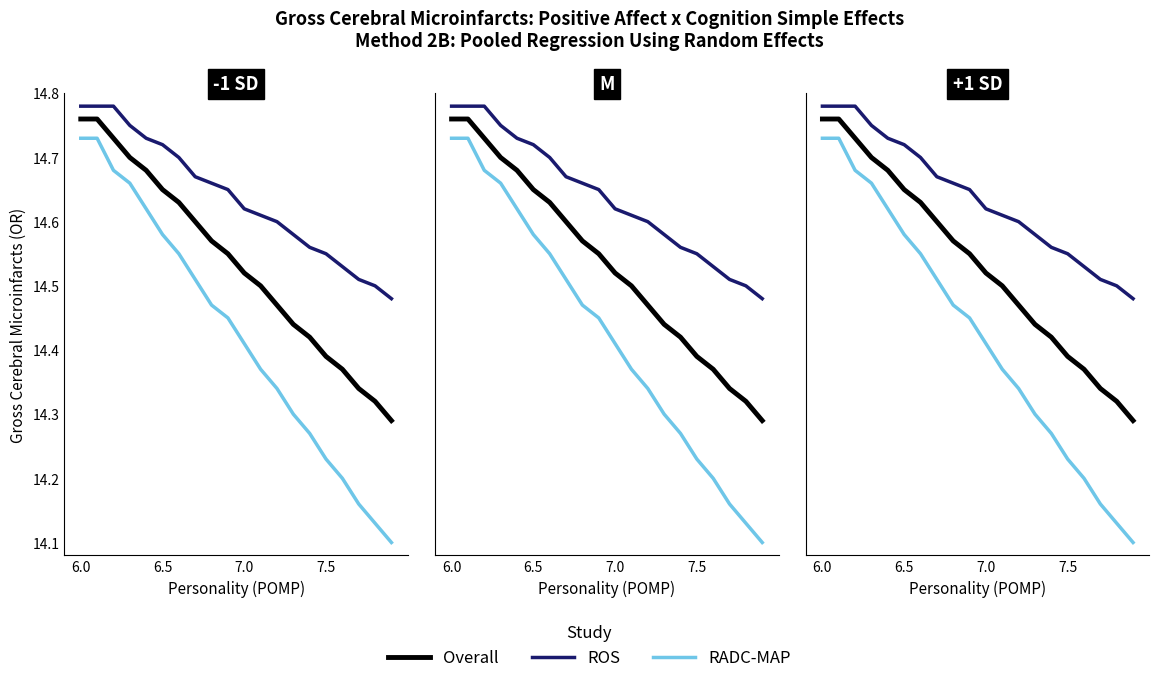

What is the difference between the second highest and minimum values in the ROS series?

0.3